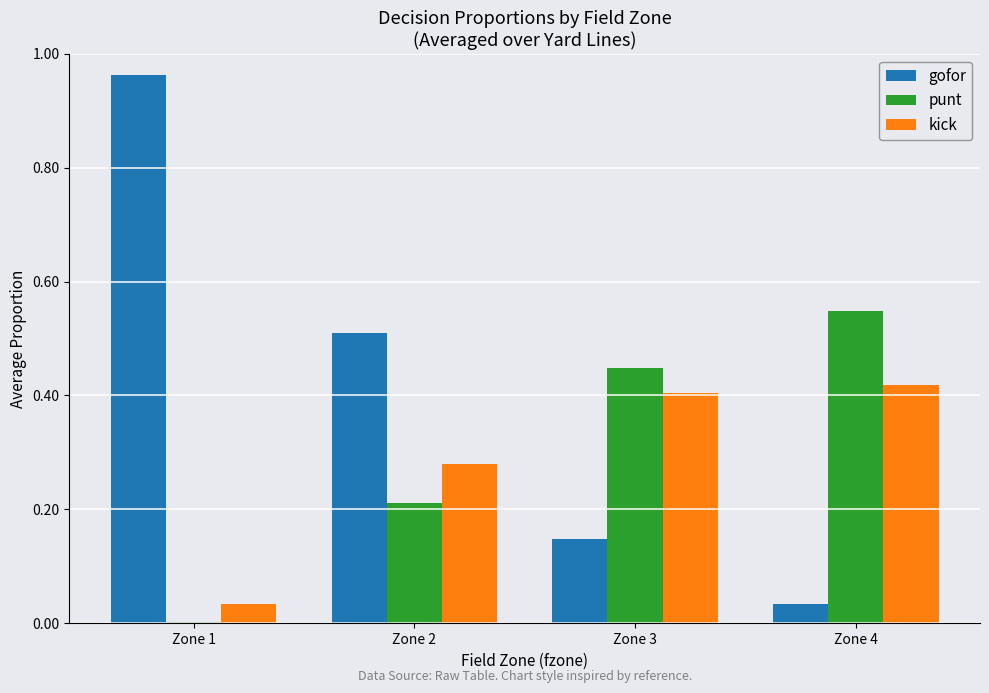

Which series has the largest total across all categories?

gofor